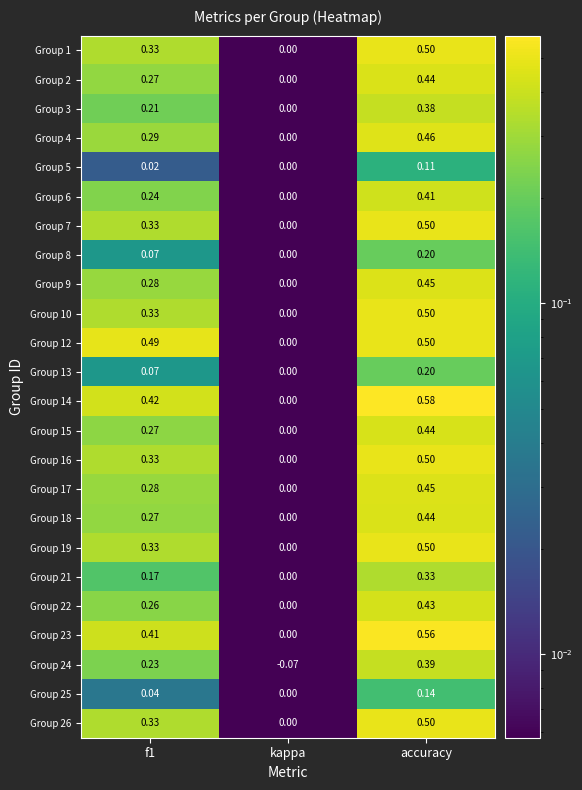

What is the total value across all series at accuracy?

9.9